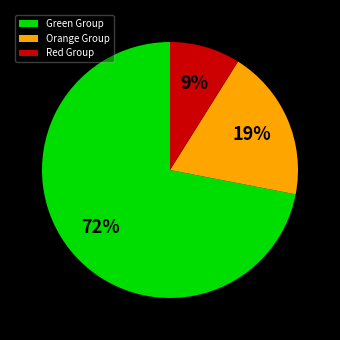

Which slice is the largest?

Green Group